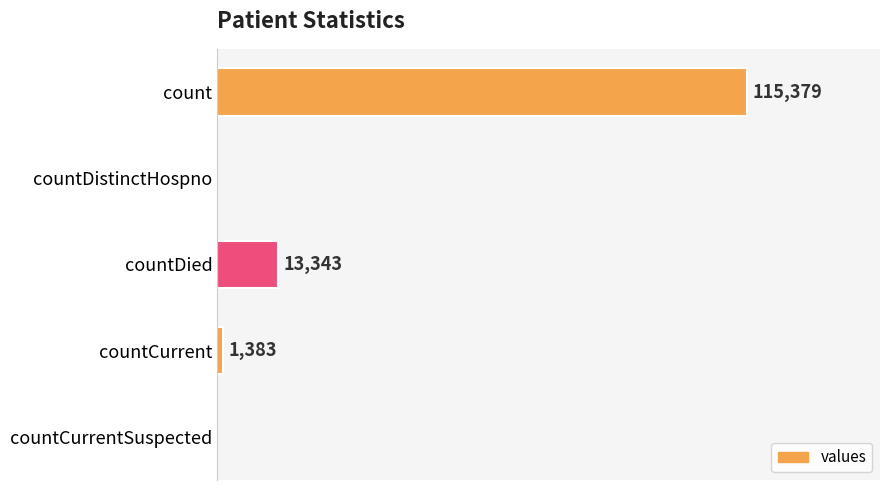

Between count and countDistinctHospno, which is larger?

count